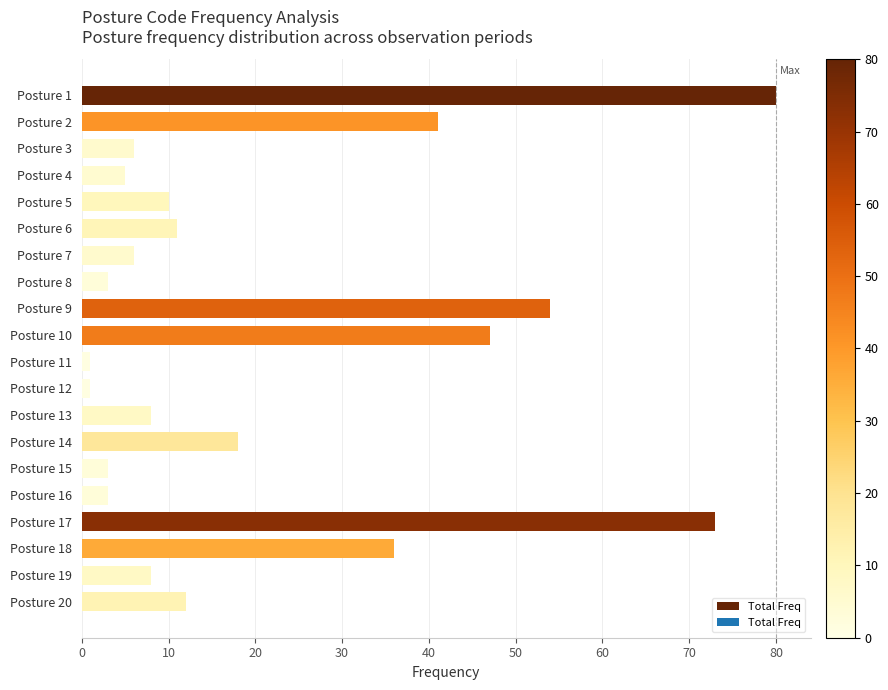

Approximately how many times larger is the value at Posture 9 compared to Posture 3?

9.0